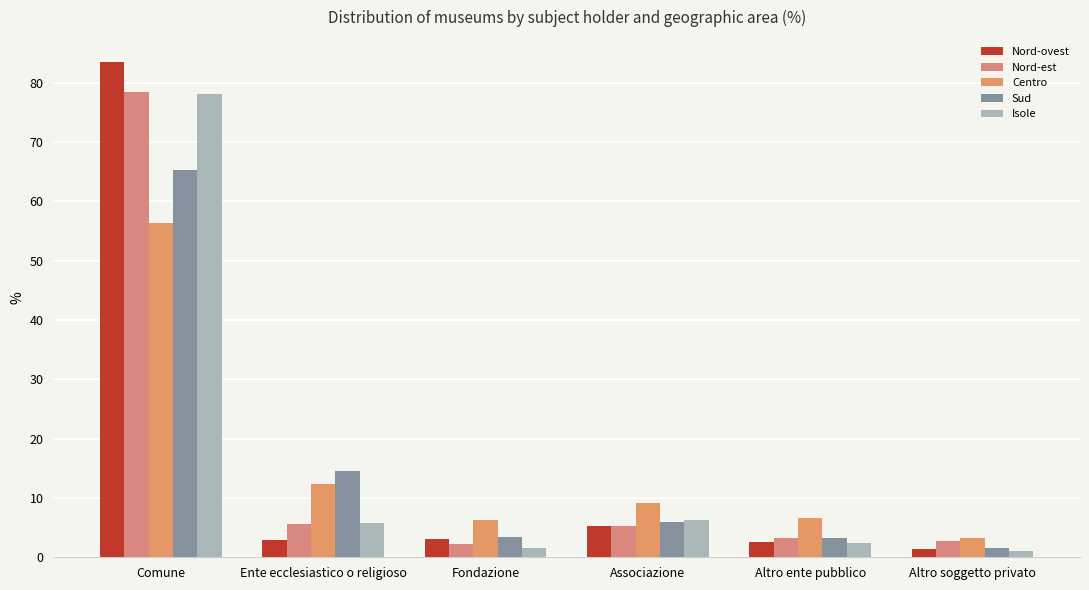

How many groups of bars are there?

6